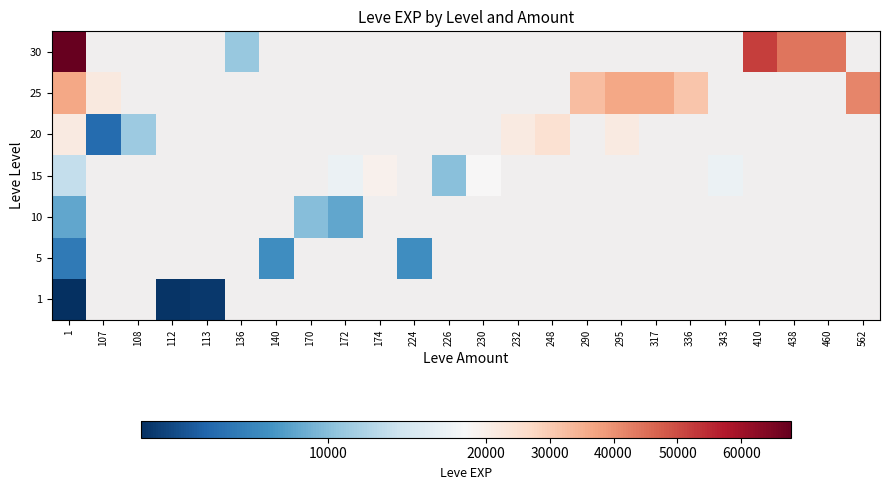

At which category does the chart reach its peak across all series?

1